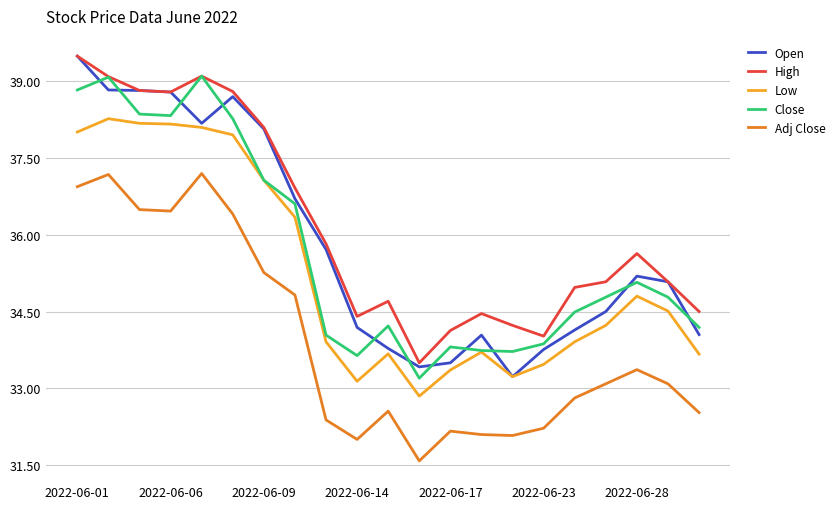

What is the minimum value shown in the chart?

31.6